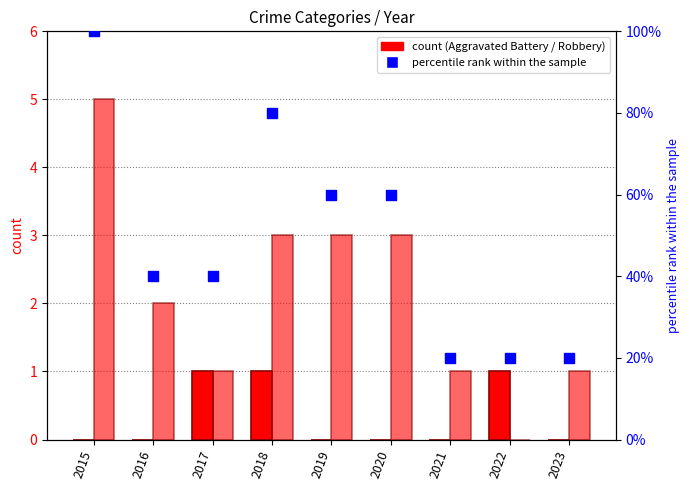

Is the value of percentile rank within the sample at 2016 greater than the value of Robbery at 2021?

Yes